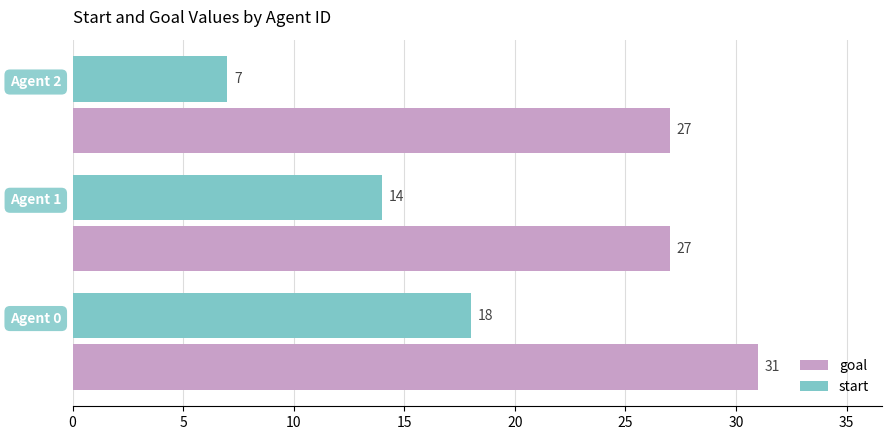

Count the goal values in the range 27 to 31.

3